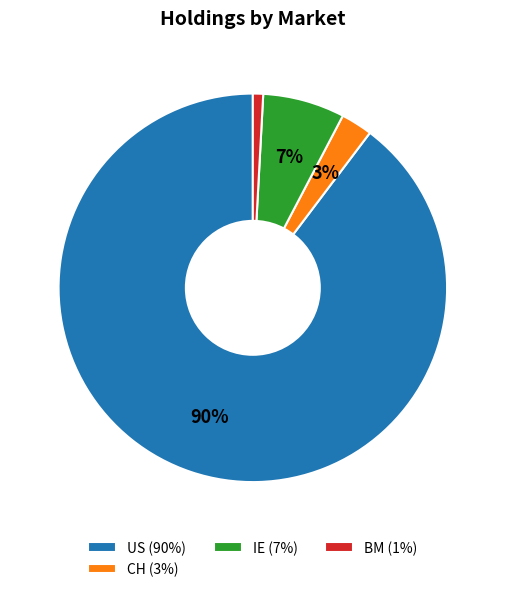

Between US (90%) and CH (3%), which is larger?

US (90%)